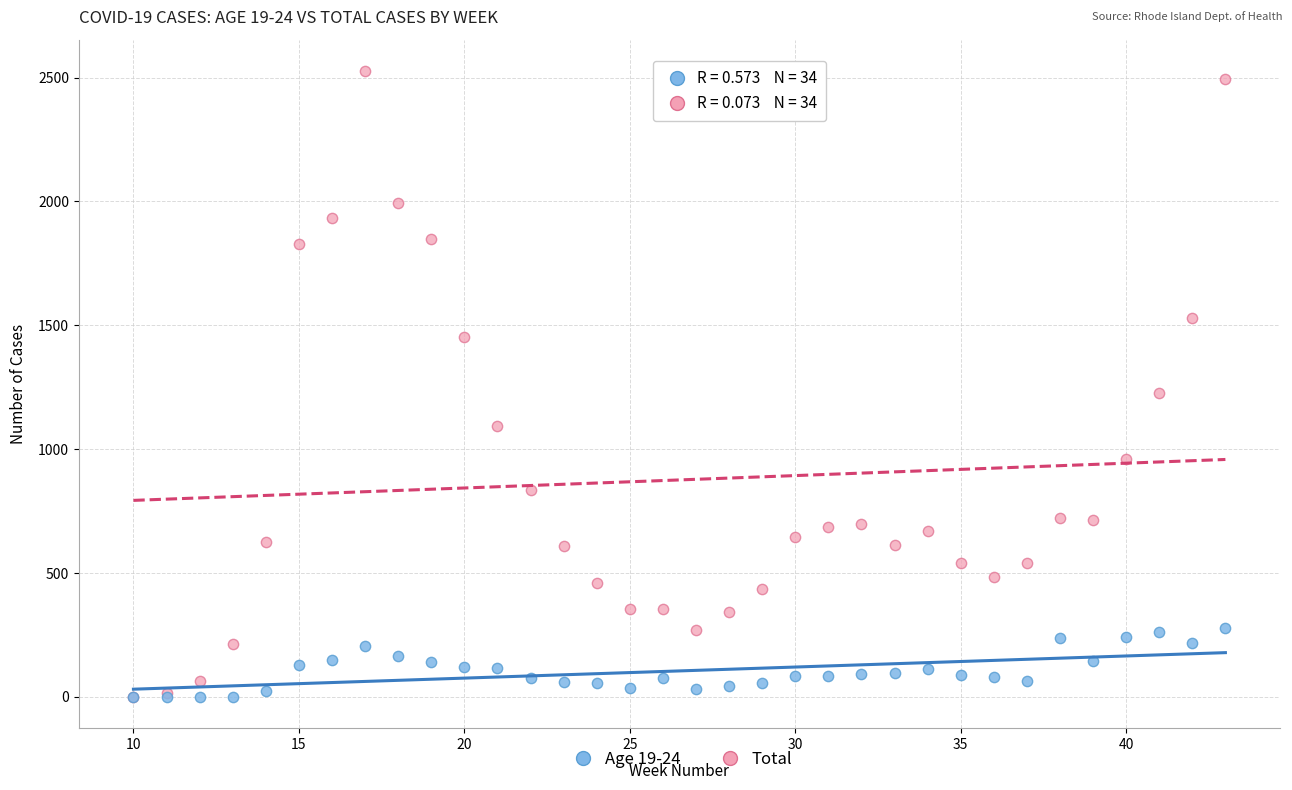

Across all series, what Y value is closest to 1263?

1228